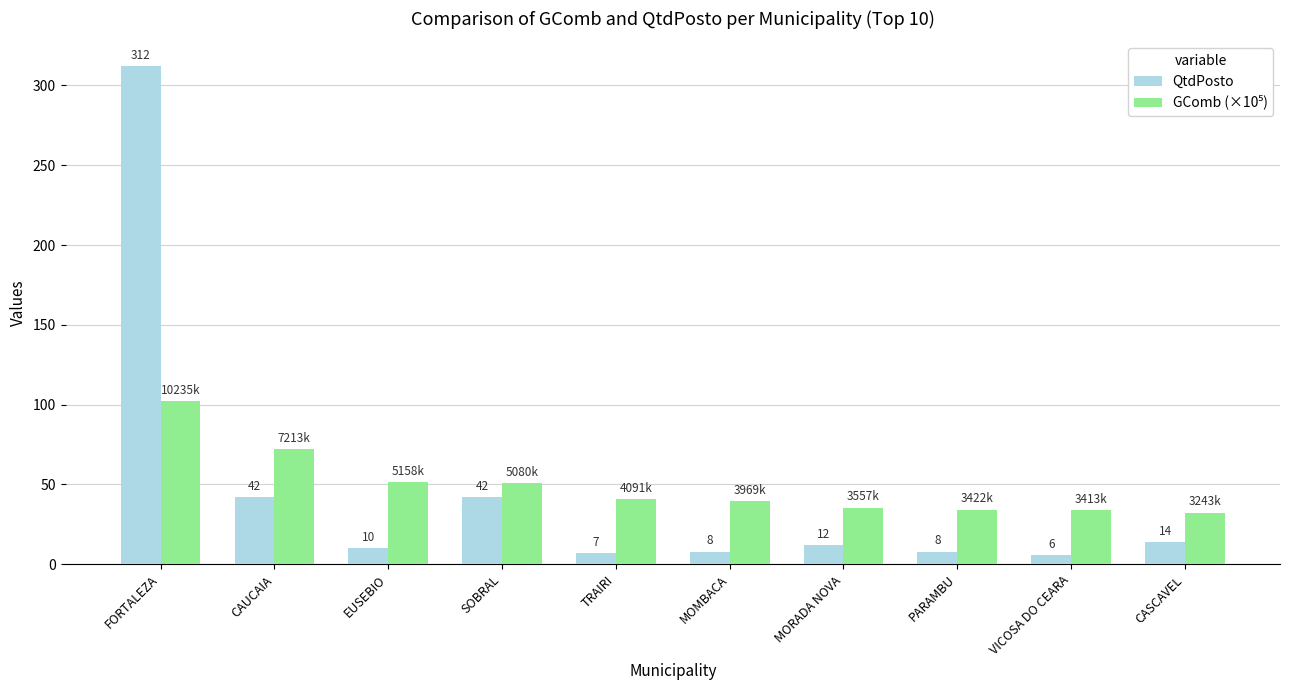

What is the label of the 3rd bar from the right?

PARAMBU